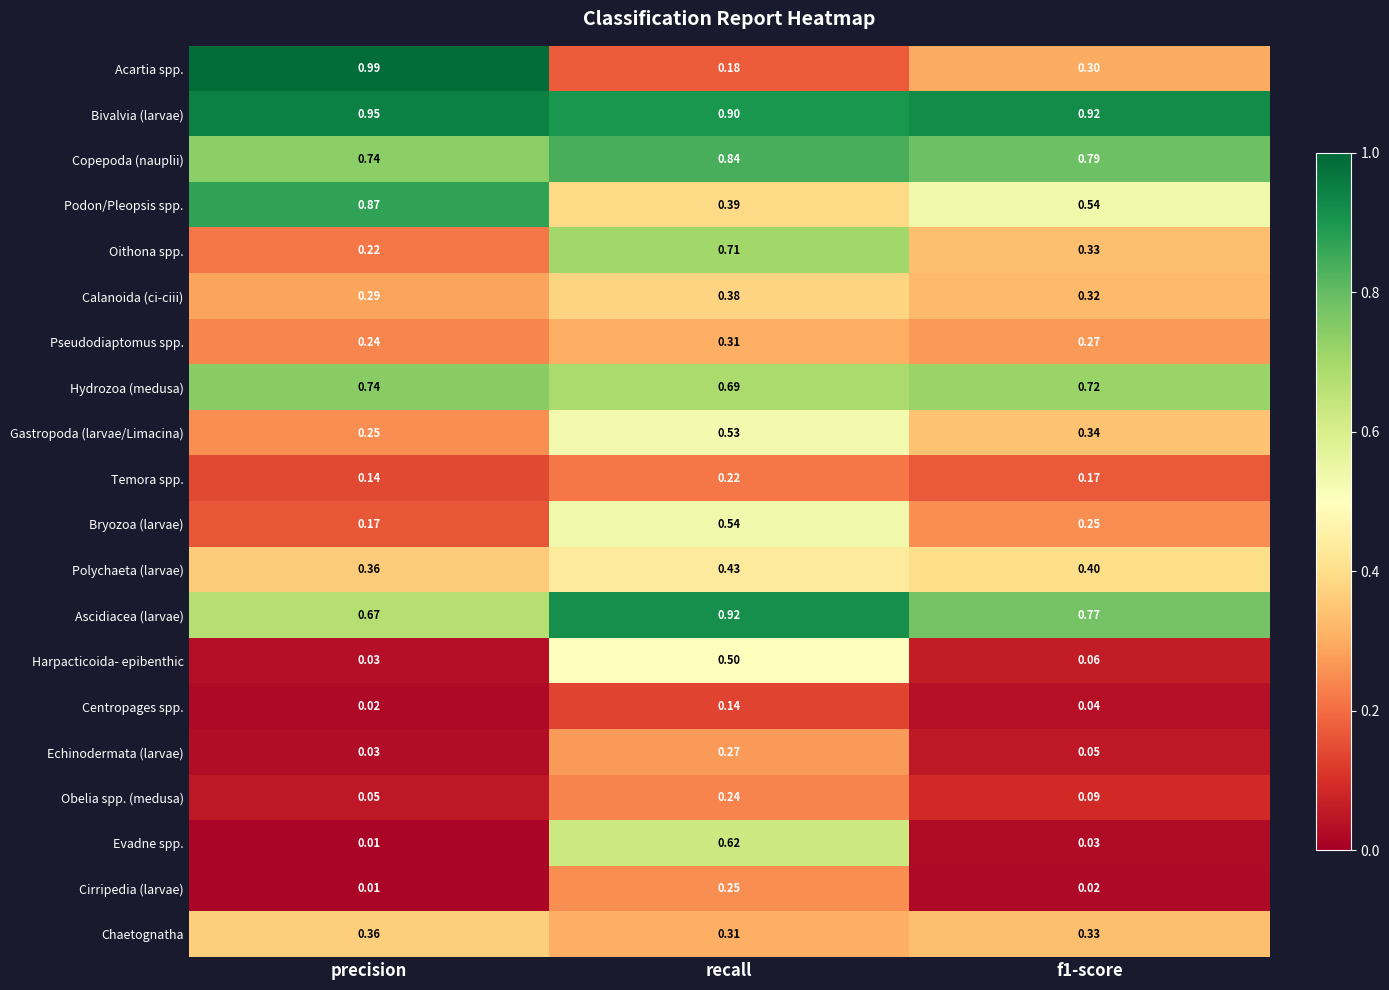

Is the value of Copepoda (nauplii) at precision greater than the value of Gastropoda (larvae/Limacina) at f1-score?

Yes